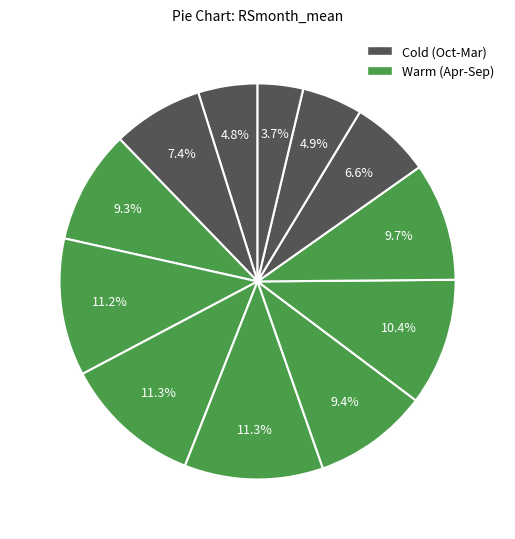

How many slices are in this pie chart?

12